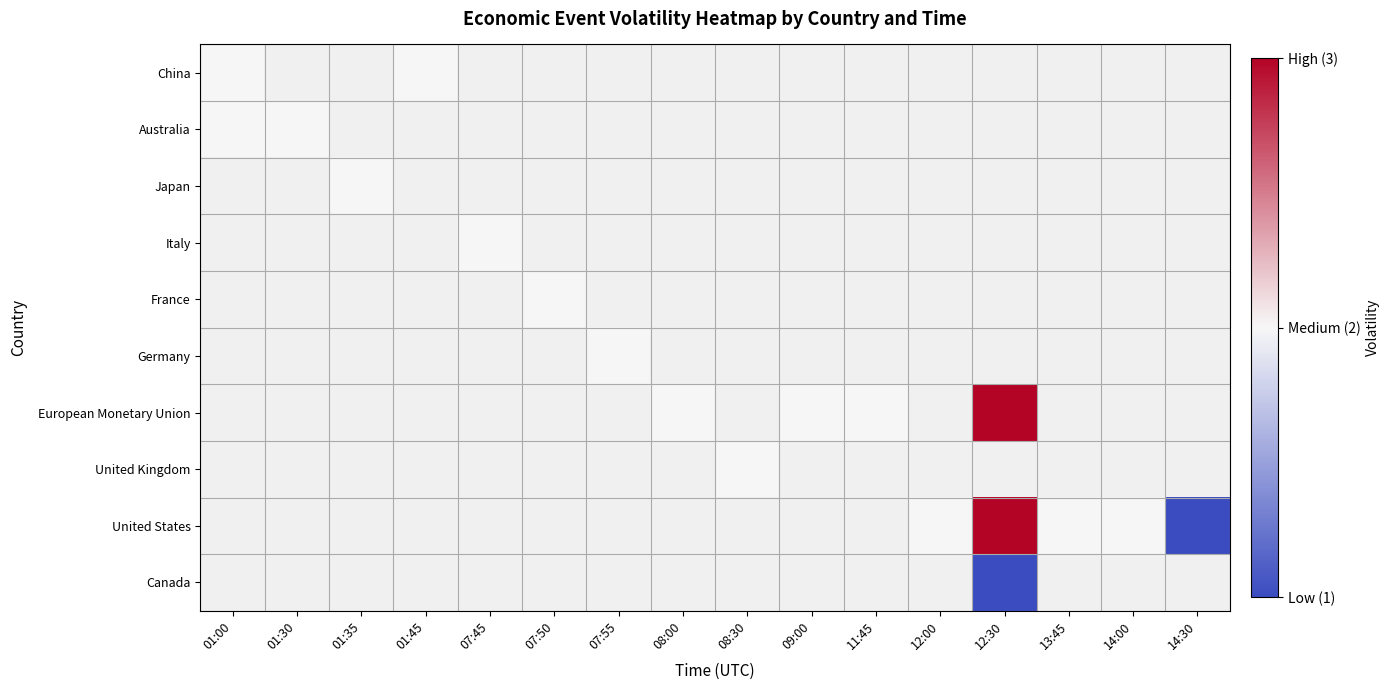

Which category has the lowest value in the Germany series?

01:00